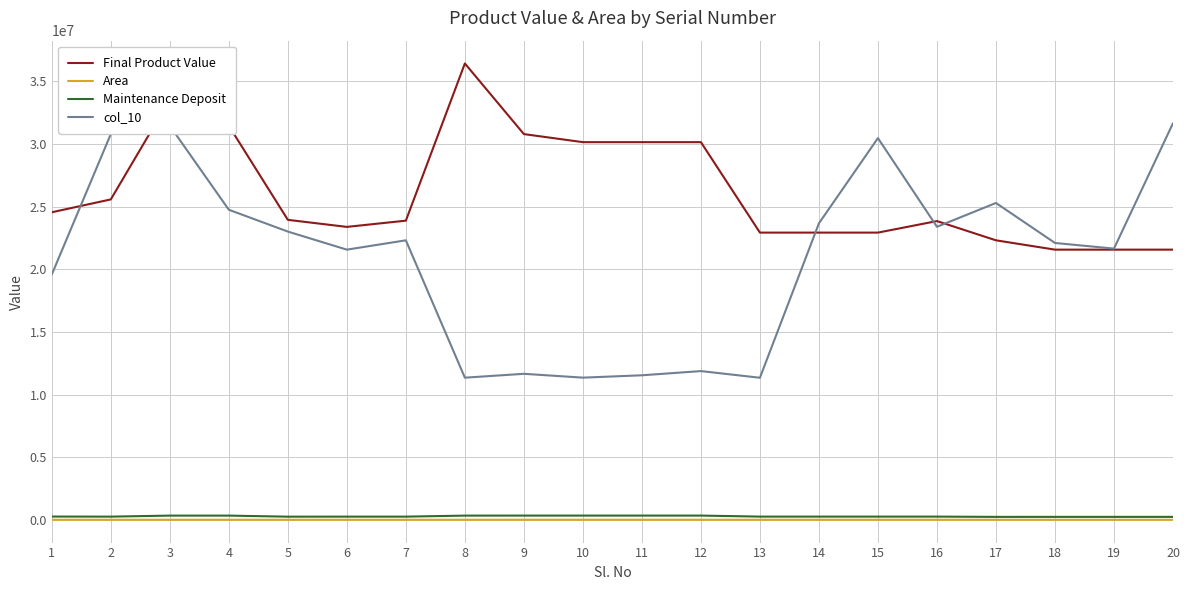

How many lines are shown in the chart?

4